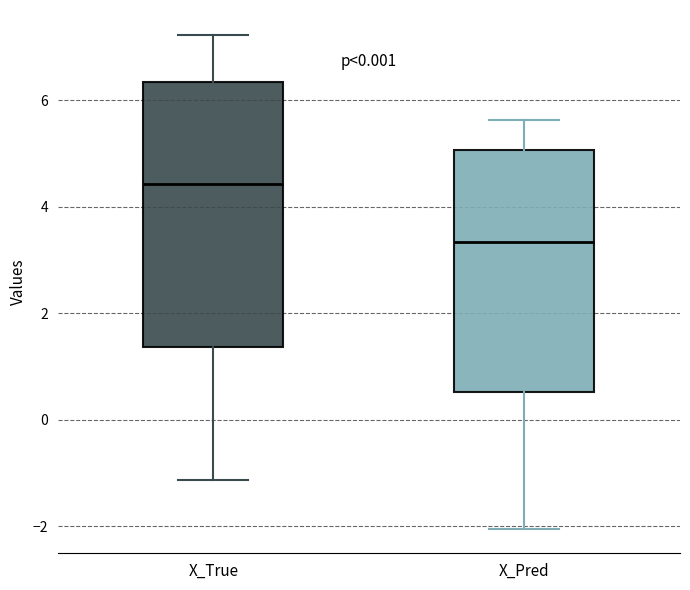

Which box is the tallest, from its lower edge to its upper edge?

X_True